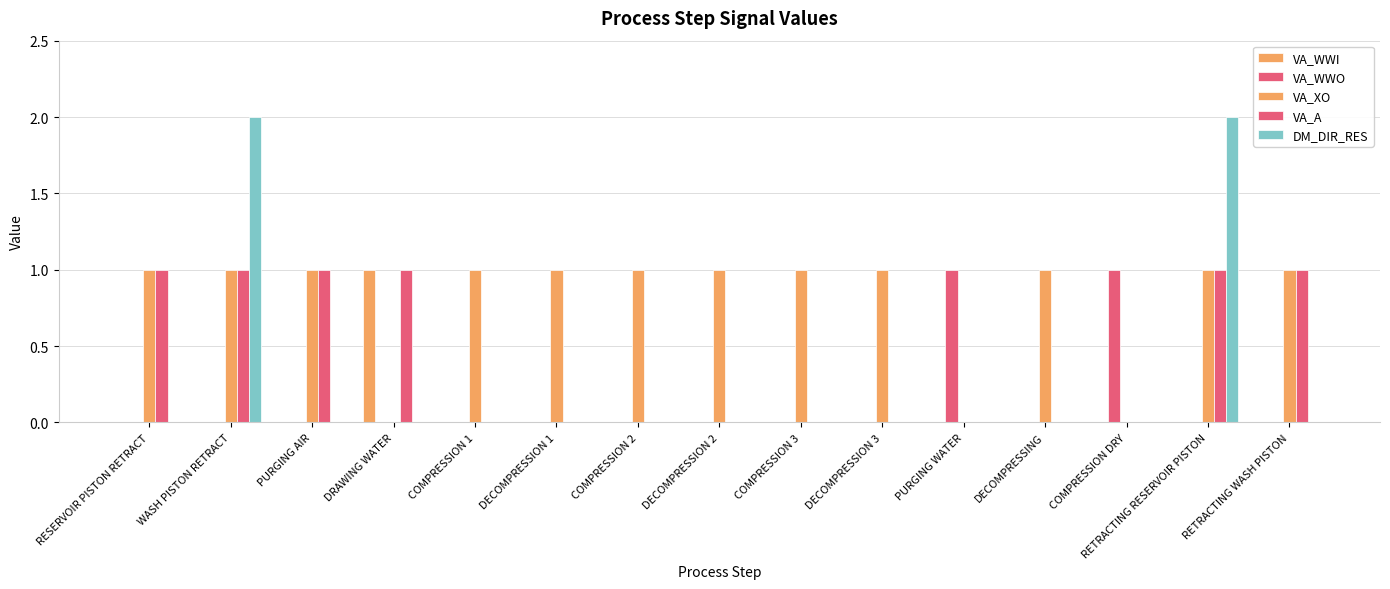

At COMPRESSION 3, list the series in order from largest to smallest.

VA_XO, VA_WWI, VA_WWO, VA_A, DM_DIR_RES